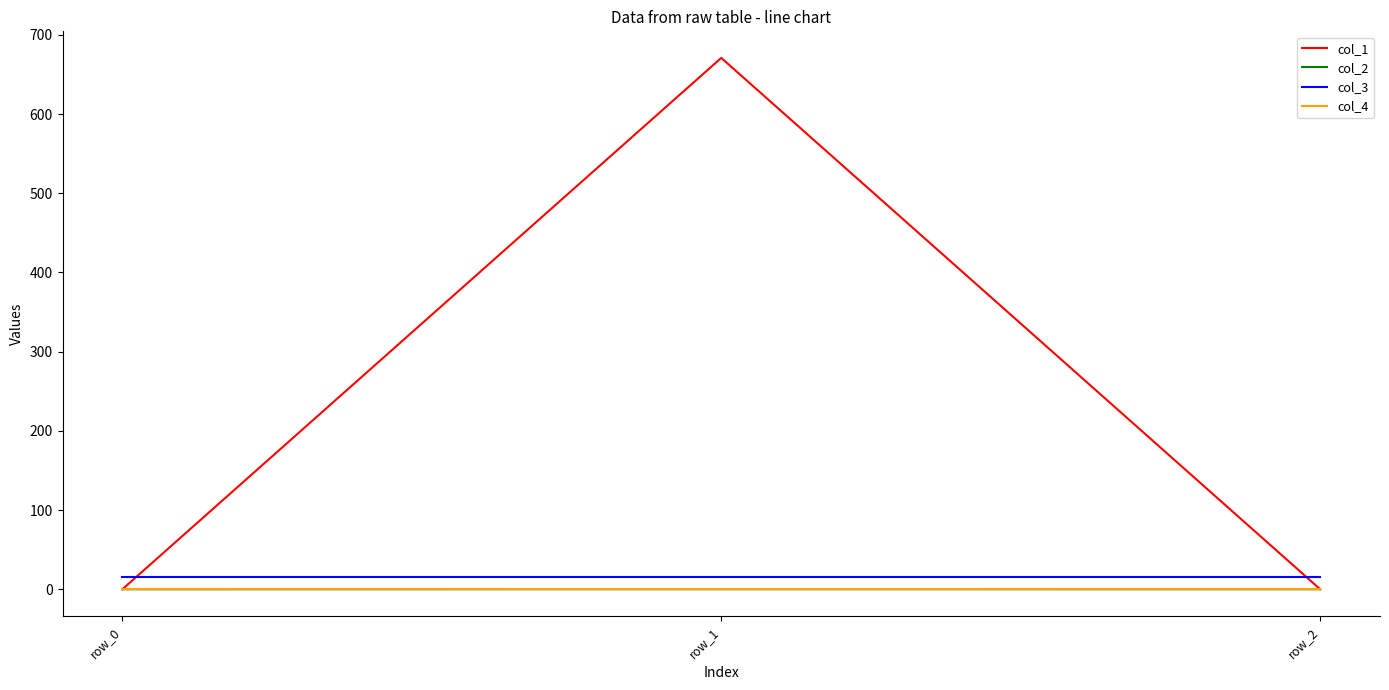

The value of col_3 at row_0 is 16.0. True or false?

True